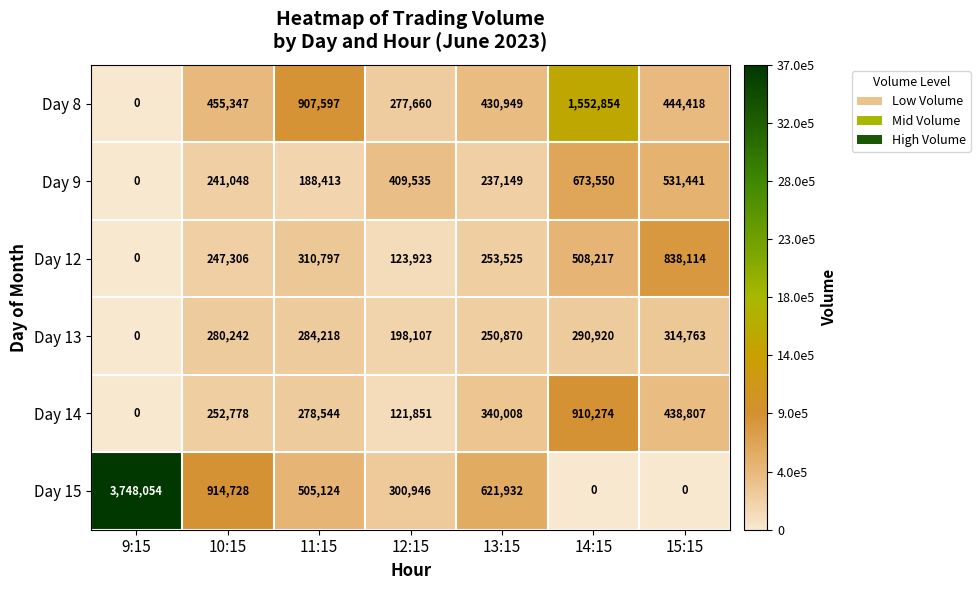

How many categories are shown in the chart?

7